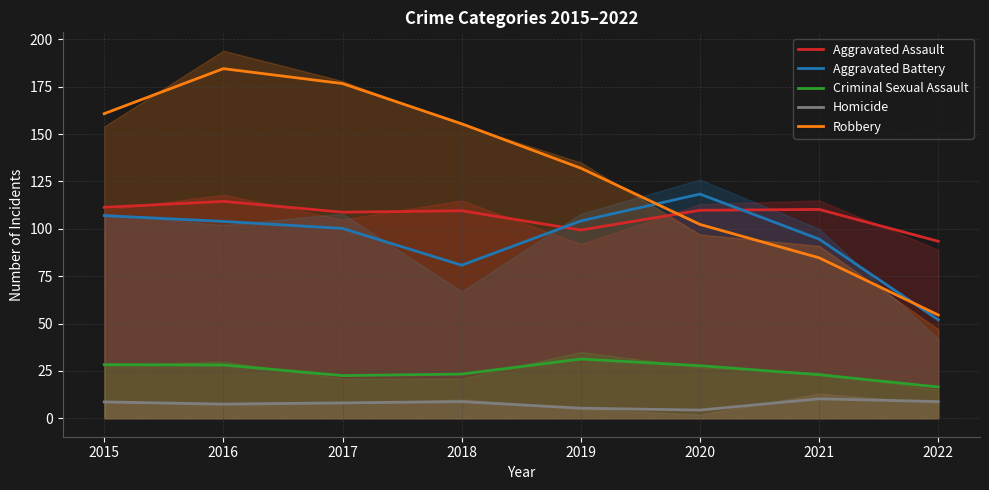

The Robbery series shows 54.5 at 2022. True or false?

True